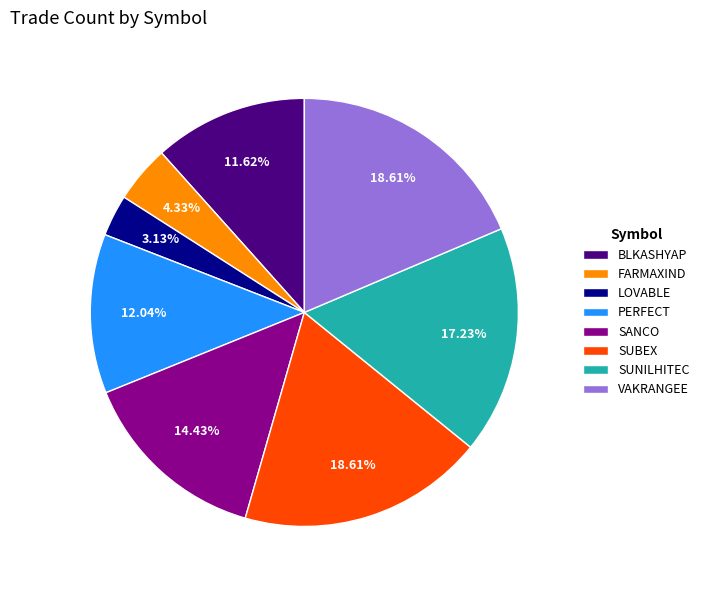

What is the smallest slice in the pie chart?

LOVABLE